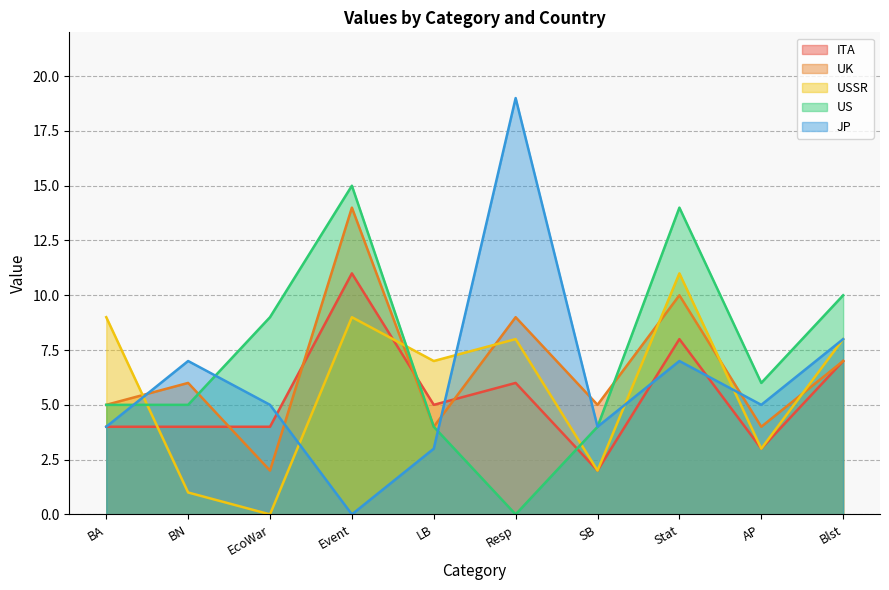

True or false: UK has more than 0 interior local peaks.

True